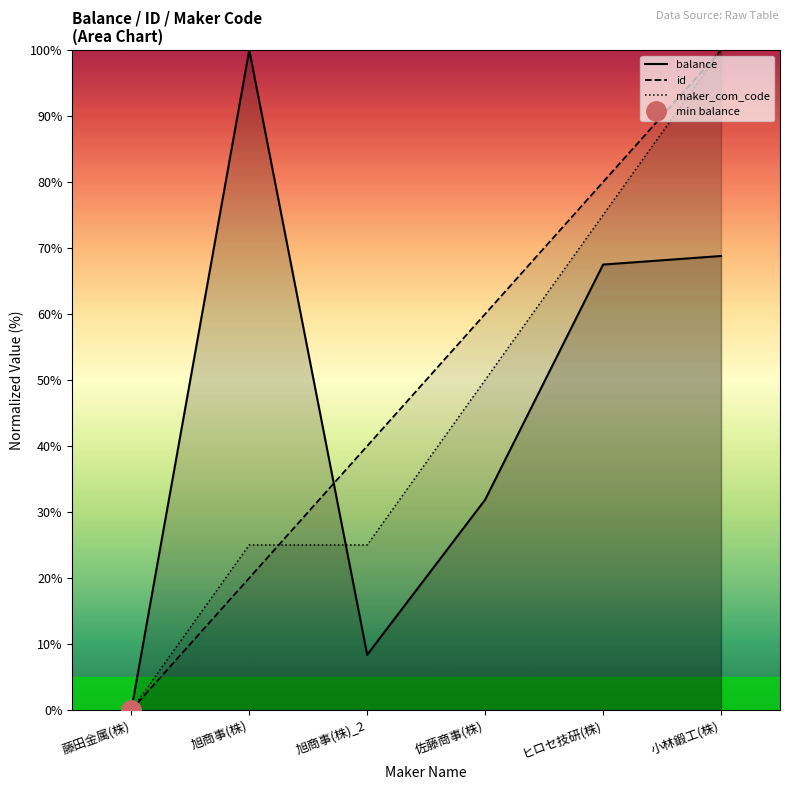

The id series shows 130.3 at 小林鍛工(株). True or false?

False